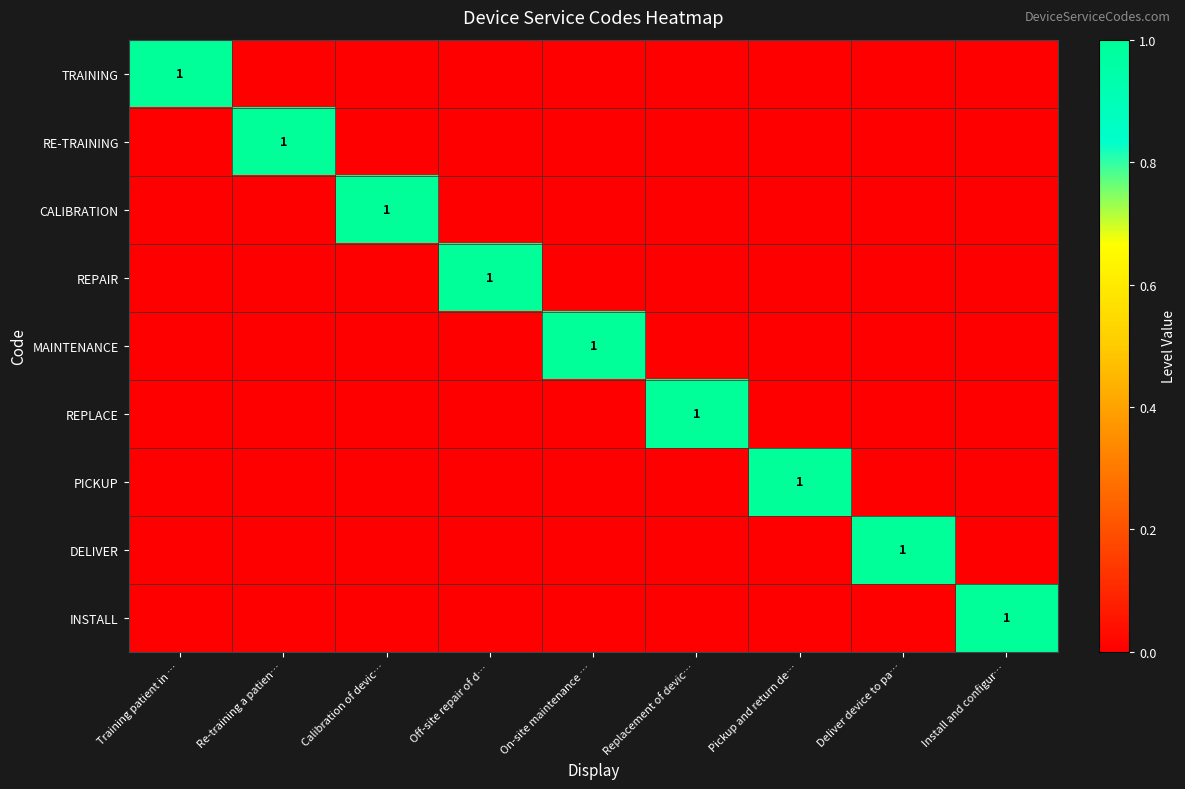

What is the total value across all series at Off-site repair of d…?

1